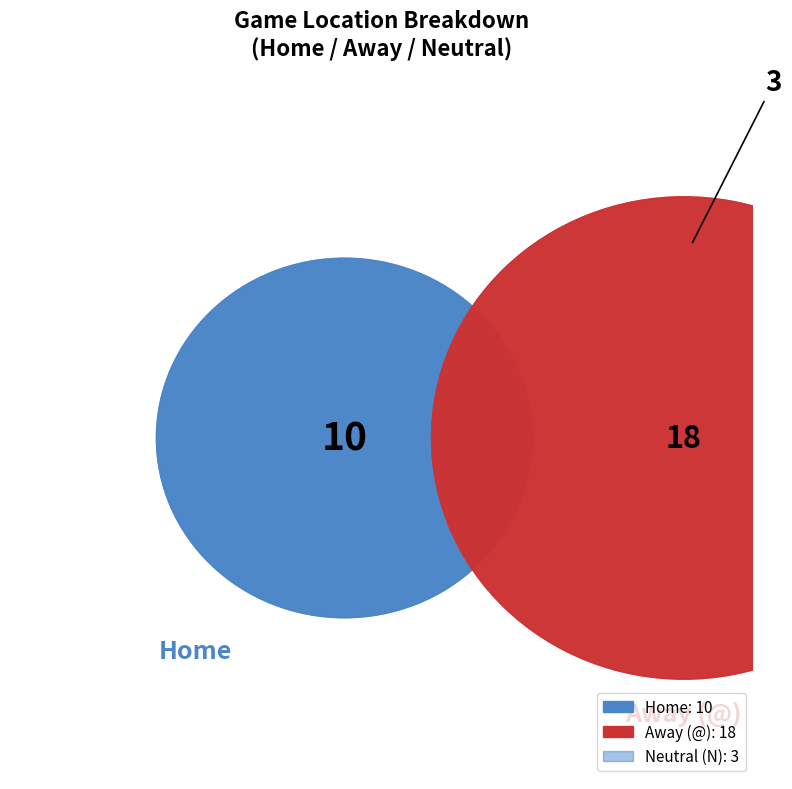

To the nearest percent, what is the average slice percentage?

33%